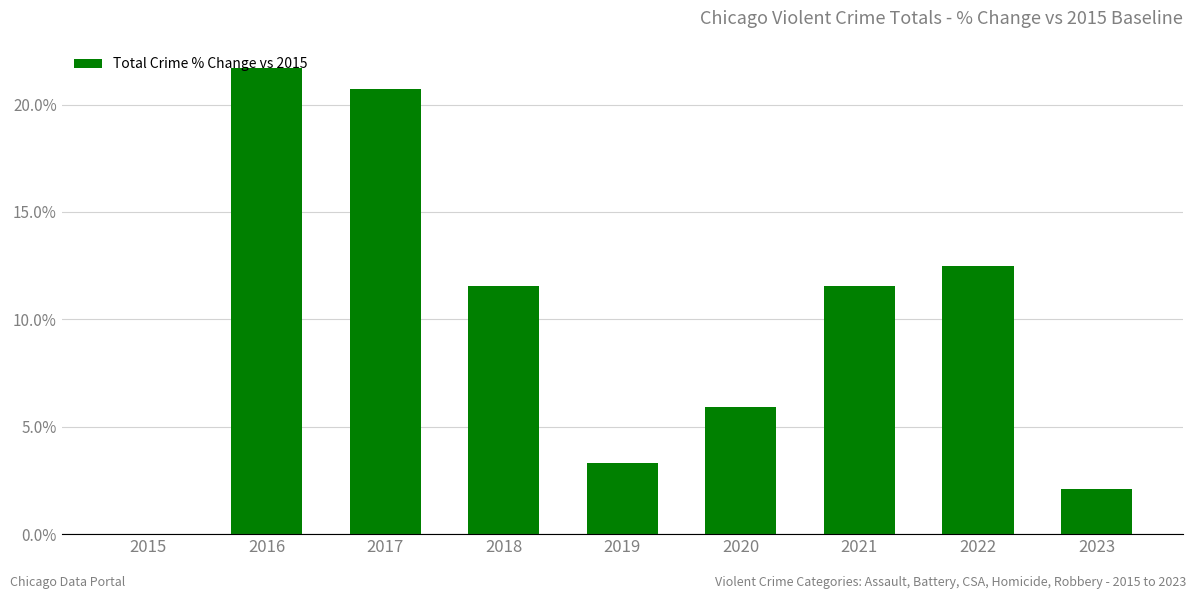

Is it true that the value at 2018 is 11.6?

True